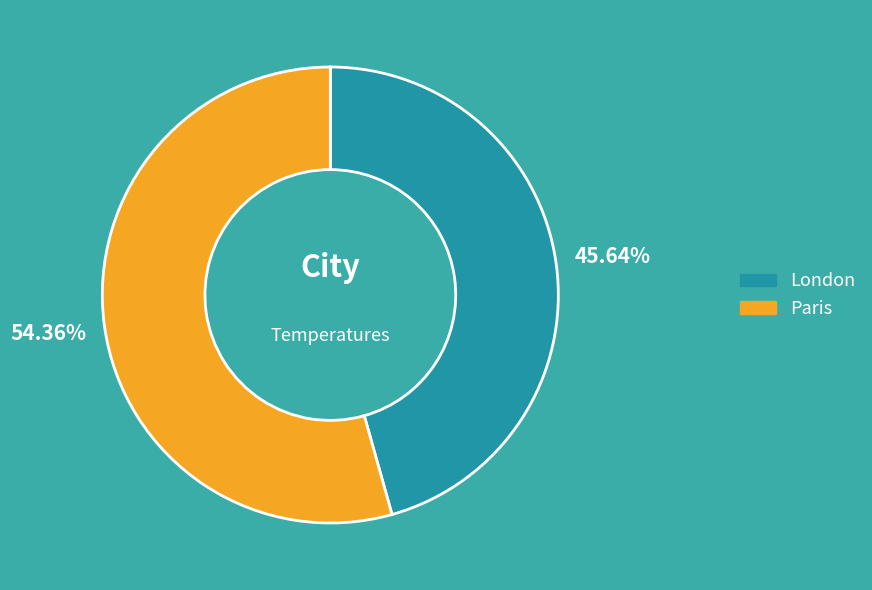

How many slices are in this pie chart?

2